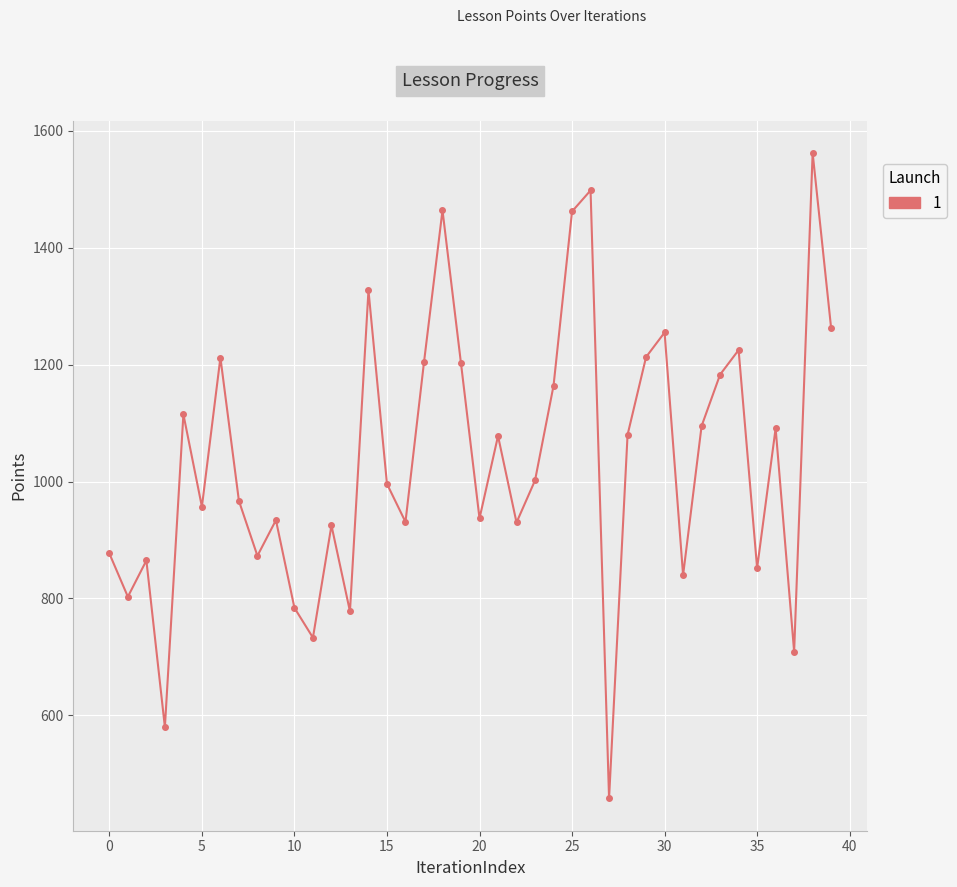

True or false: the data has more than 1 interior local peaks.

True